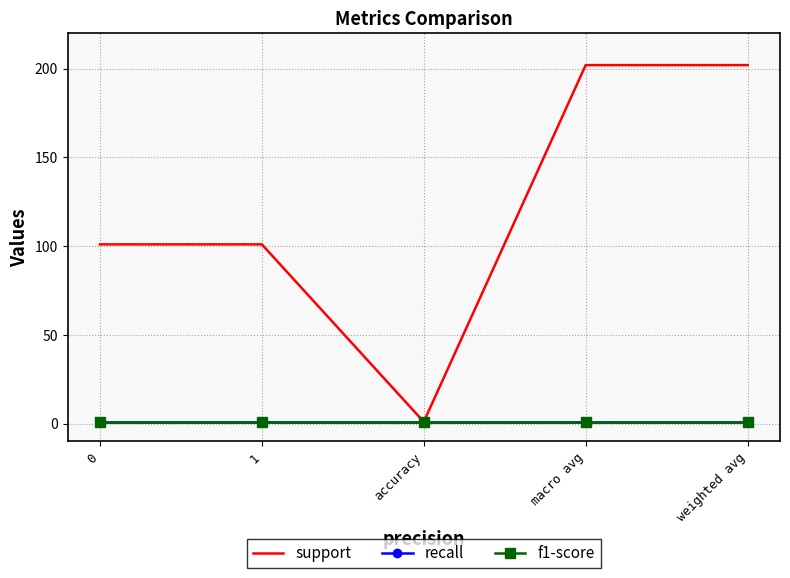

Between weighted avg and 1, which is larger?

weighted avg